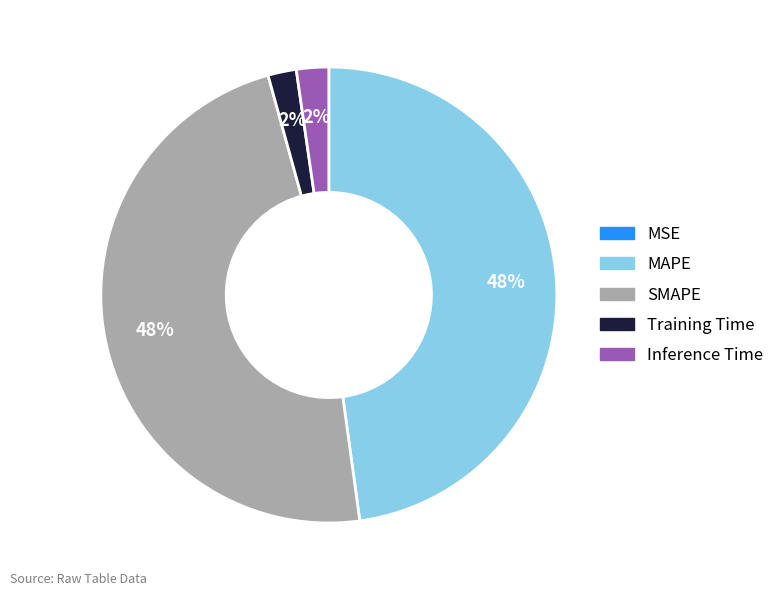

What percentage is the Inference Time slice, to the nearest percent?

2%